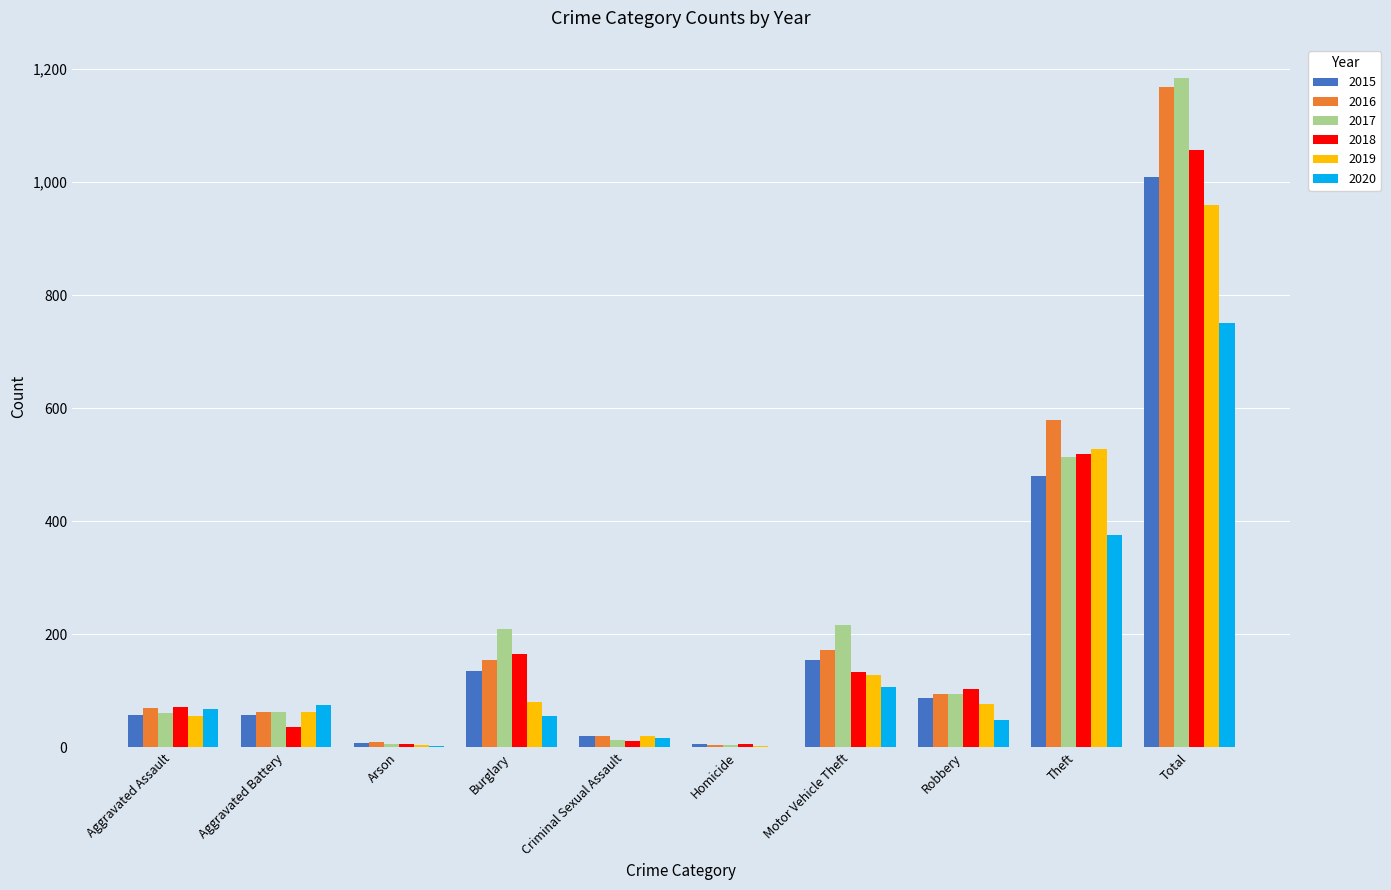

What are all the series names shown in the legend?

2015, 2016, 2017, 2018, 2019, 2020